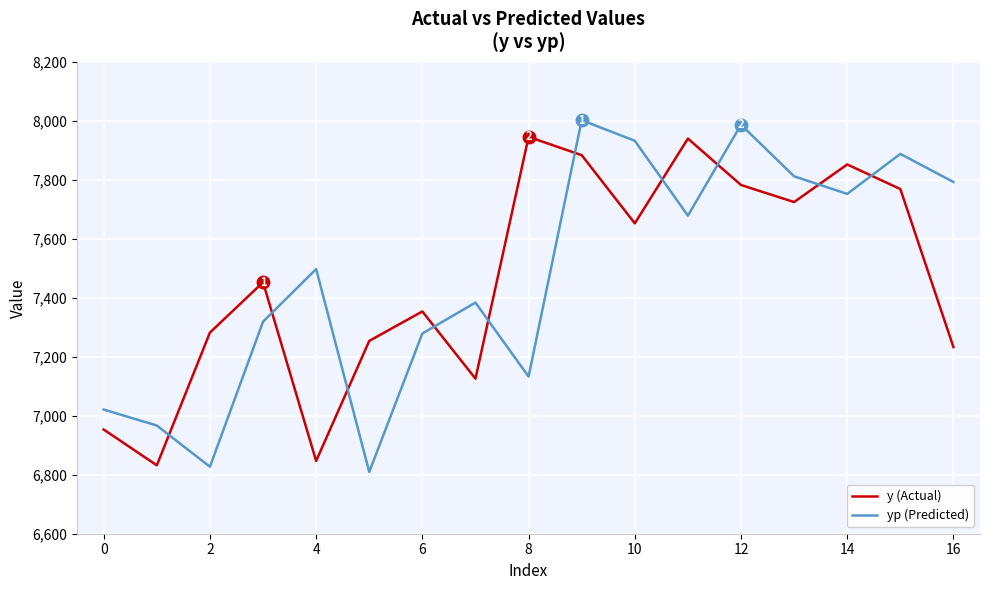

What is the average value of the yp (Predicted) series?

7475.7